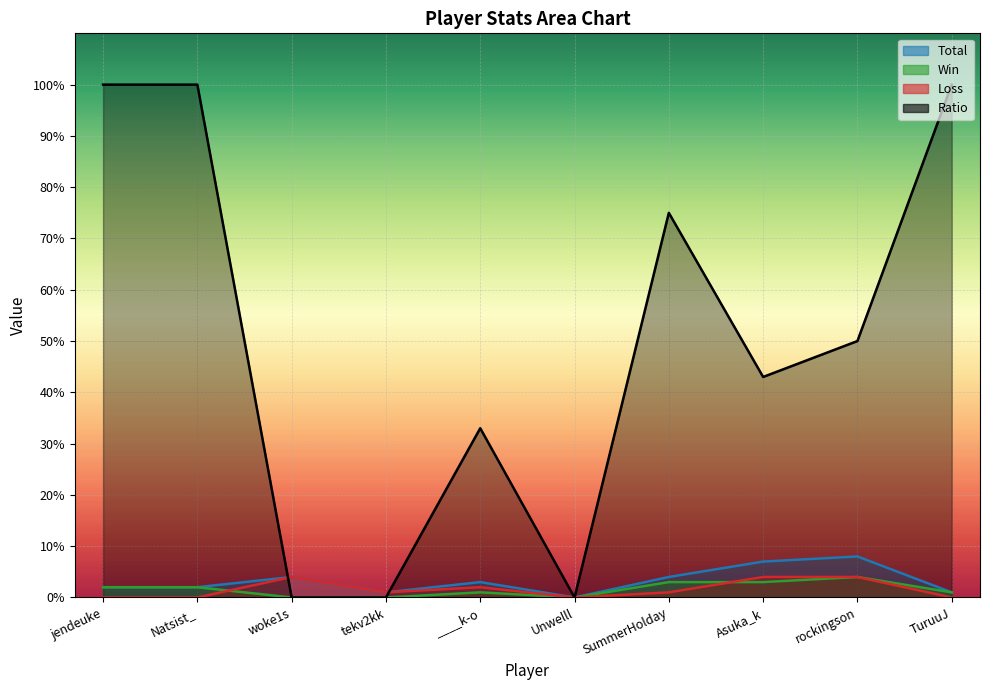

Which series ends up on top after the final intersection of Win and Loss?

Loss